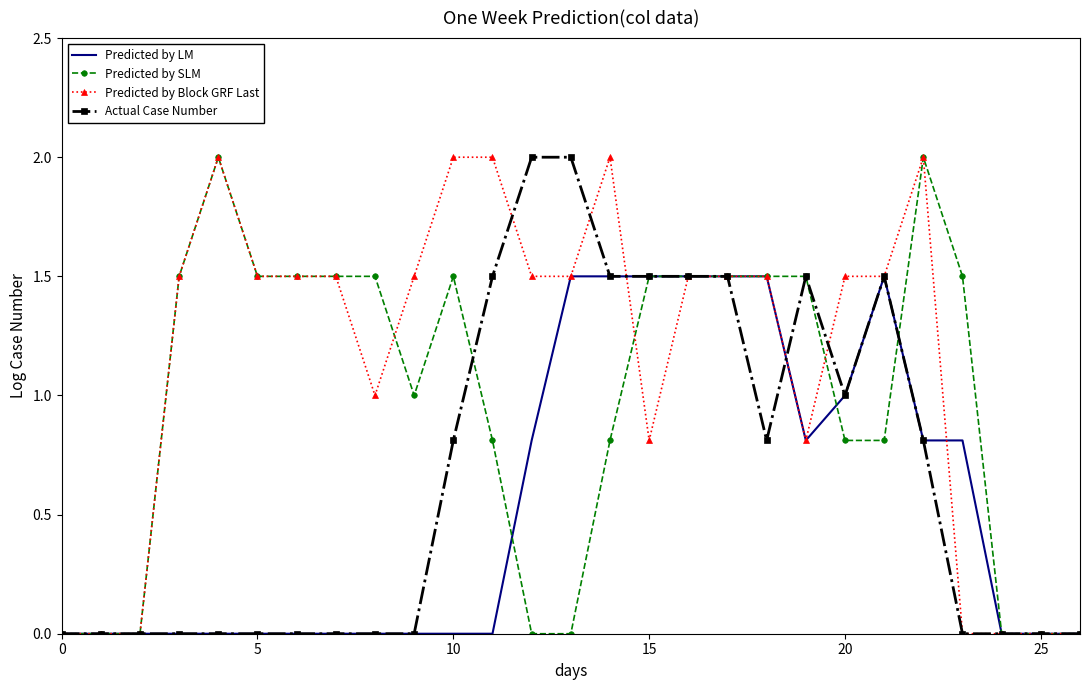

Rank the series by their average value, from highest to lowest.

Predicted by Block GRF Last, Predicted by SLM, Actual Case Number, Predicted by LM